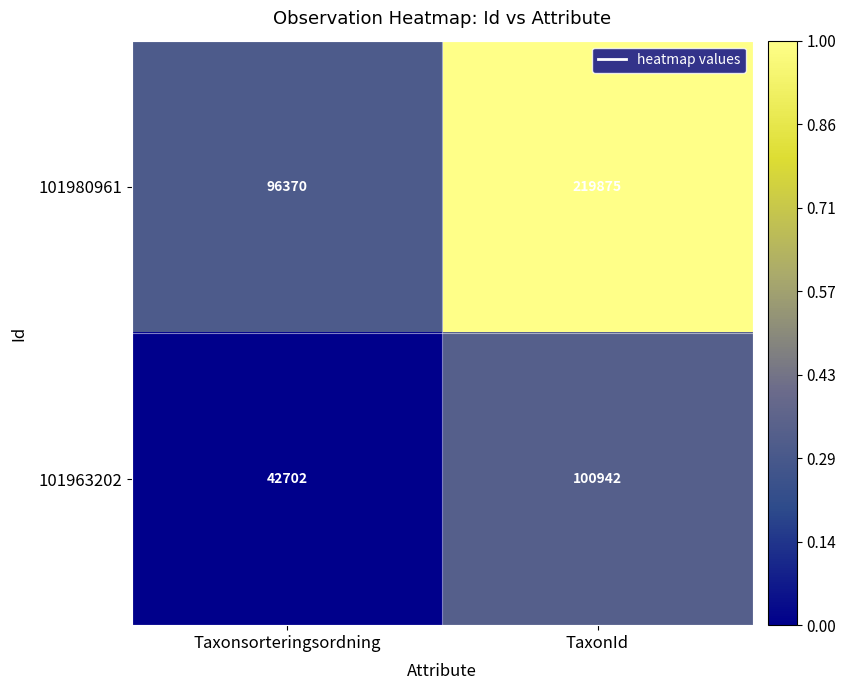

Rank the series at Taxonsorteringsordning from lowest to highest value.

101963202, 101980961